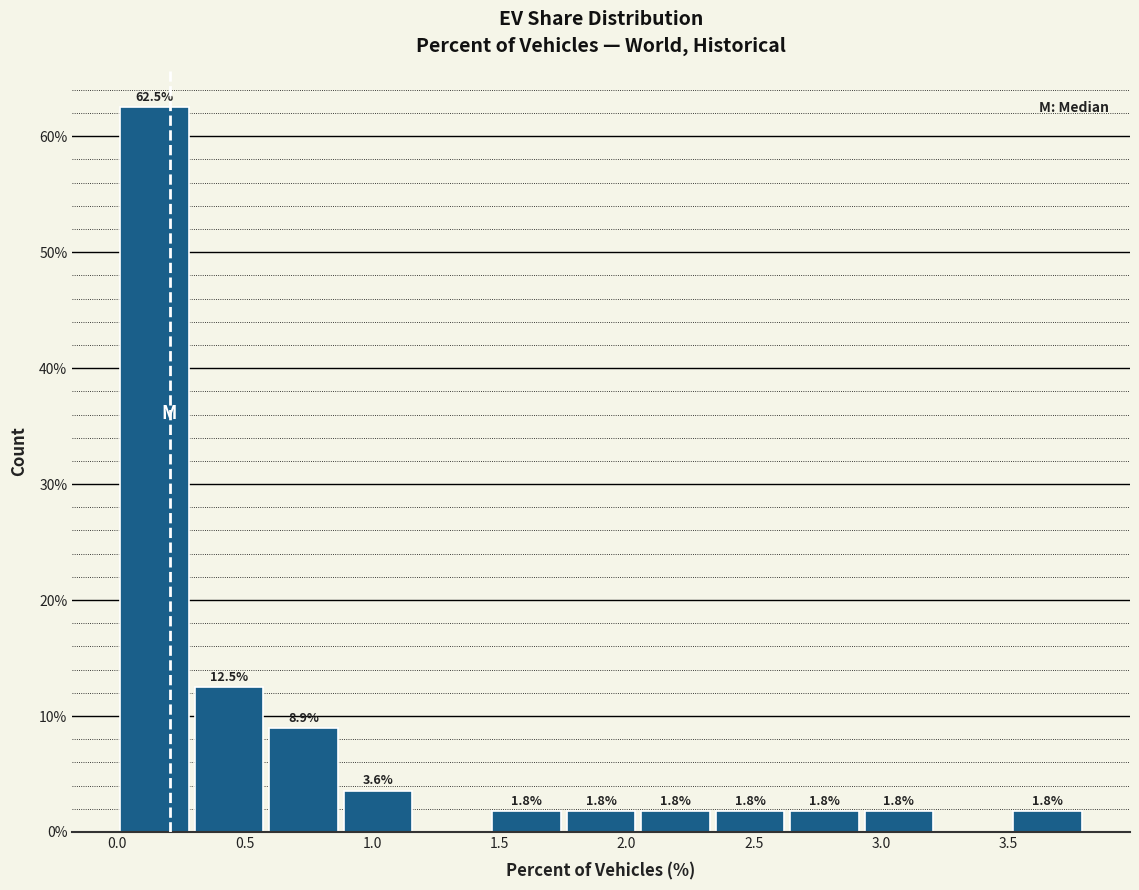

Over which range of the x-axis is the bar tallest?

0.00 to 0.30